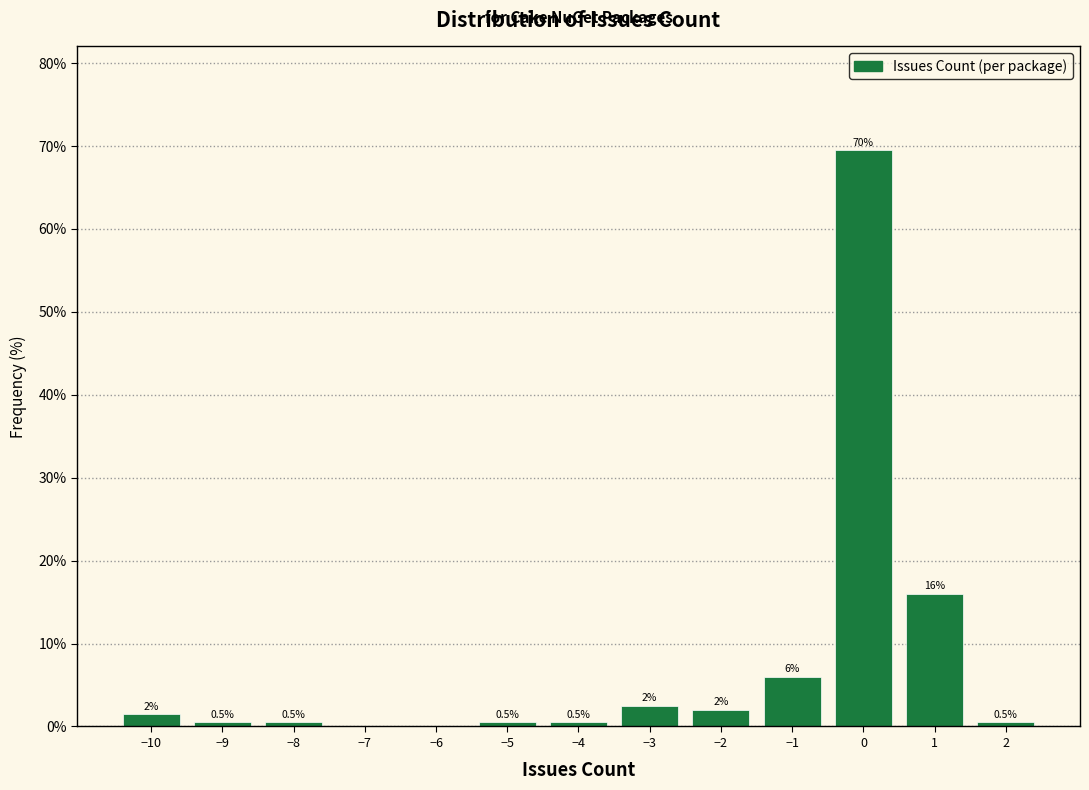

Over which range of the x-axis is the bar tallest?

-0.5 to 0.5